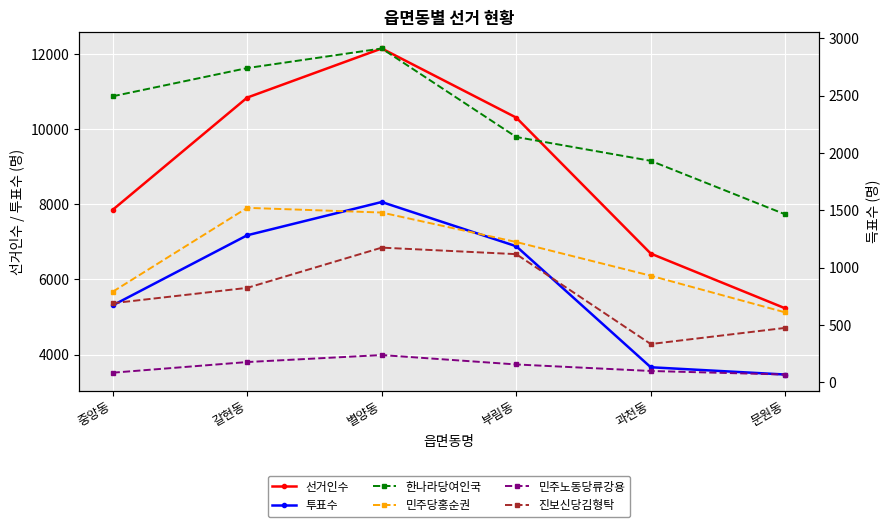

List the series in order of their peak value, lowest first.

민주노동당류강용, 진보신당김형탁, 민주당홍순권, 한나라당여인국, 투표수, 선거인수